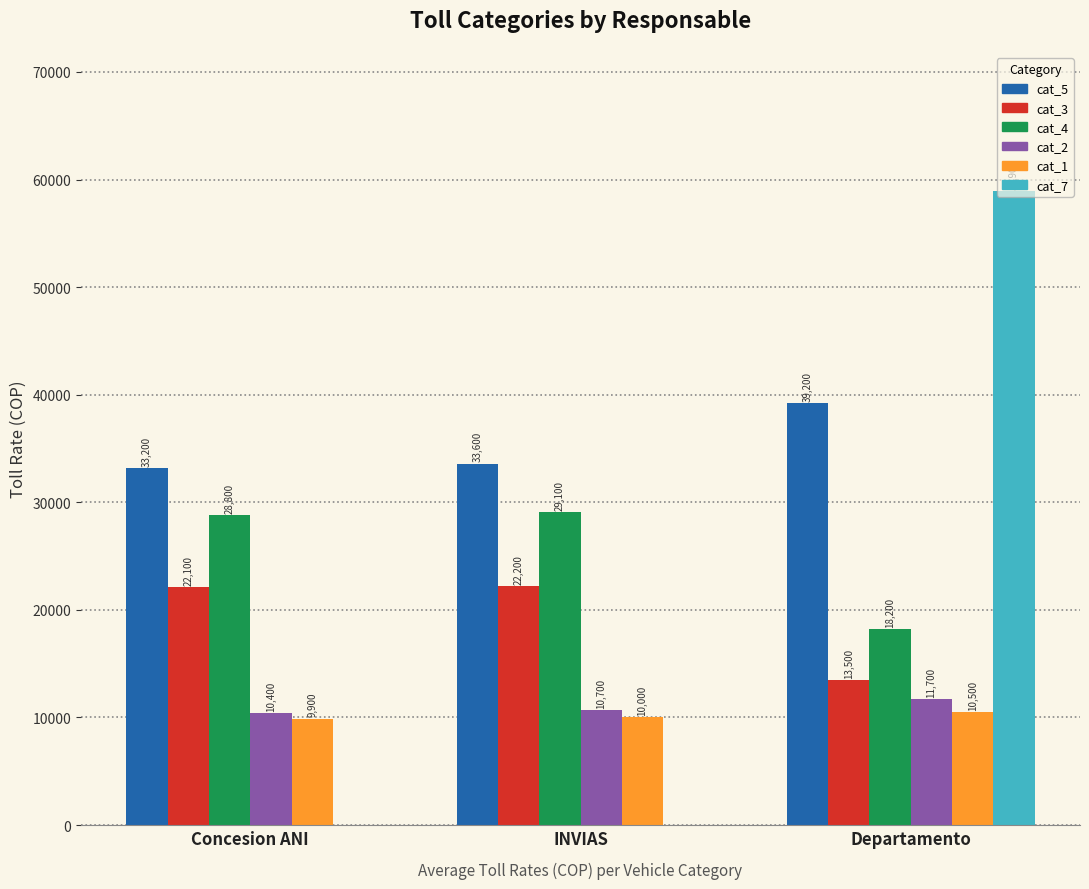

Reading right to left, list all the values displayed in this chart.

cat_5: Departamento=39200	INVIAS=33600	Concesion ANI=33200
cat_3: Departamento=13500	INVIAS=22200	Concesion ANI=22100
cat_4: Departamento=18200	INVIAS=29100	Concesion ANI=28800
cat_2: Departamento=11700	INVIAS=10700	Concesion ANI=10400
cat_1: Departamento=10500	INVIAS=10000	Concesion ANI=9900
cat_7: Departamento=58900	INVIAS=0	Concesion ANI=0